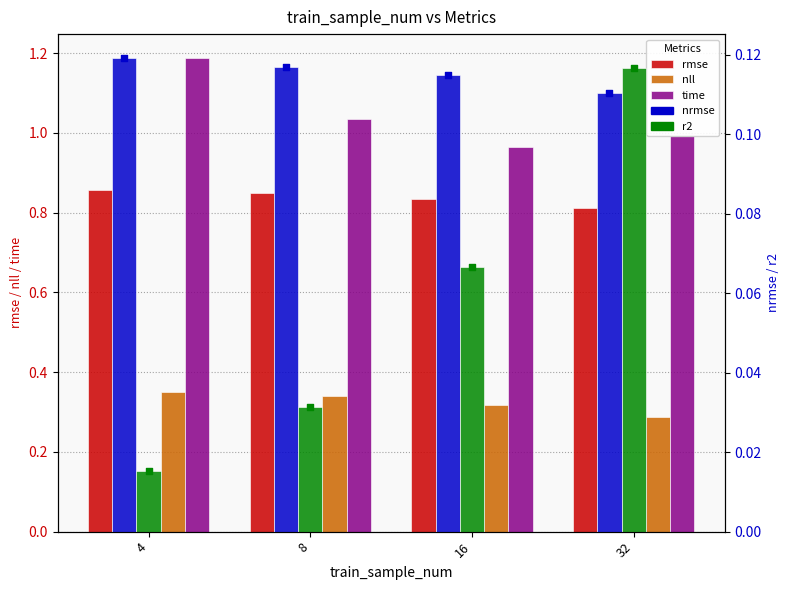

What are all the series names shown in the legend?

rmse, nll, time, nrmse, r2